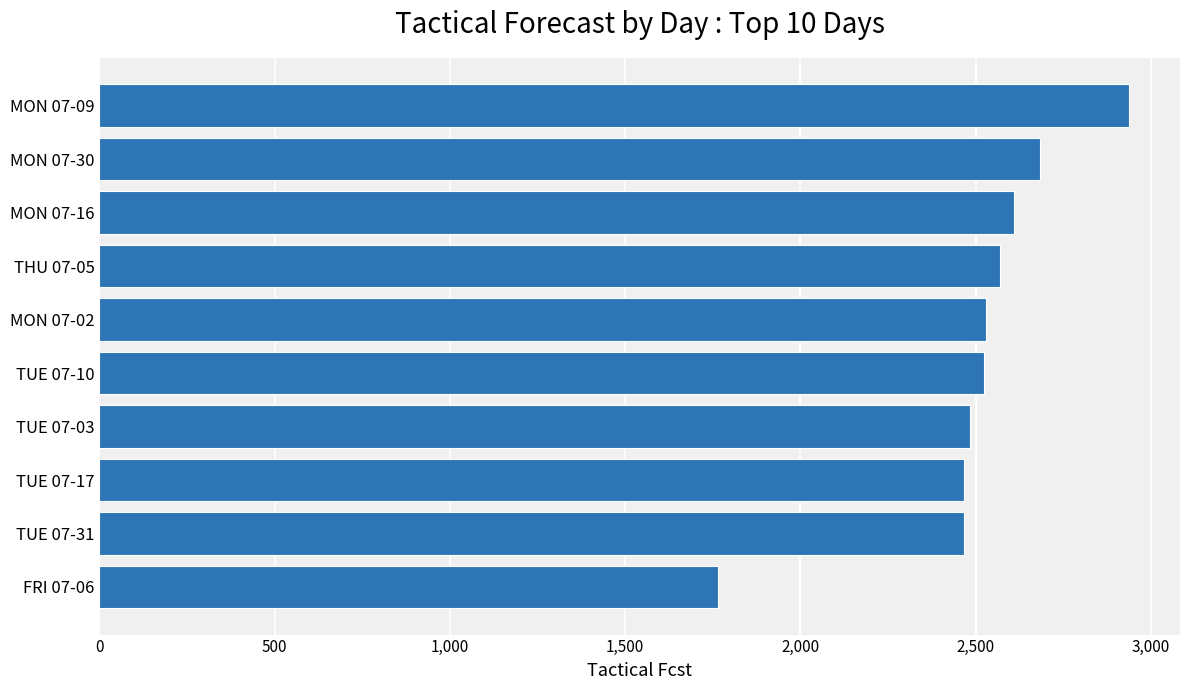

Is it true that the value at MON 07-09 is 2936.3?

True